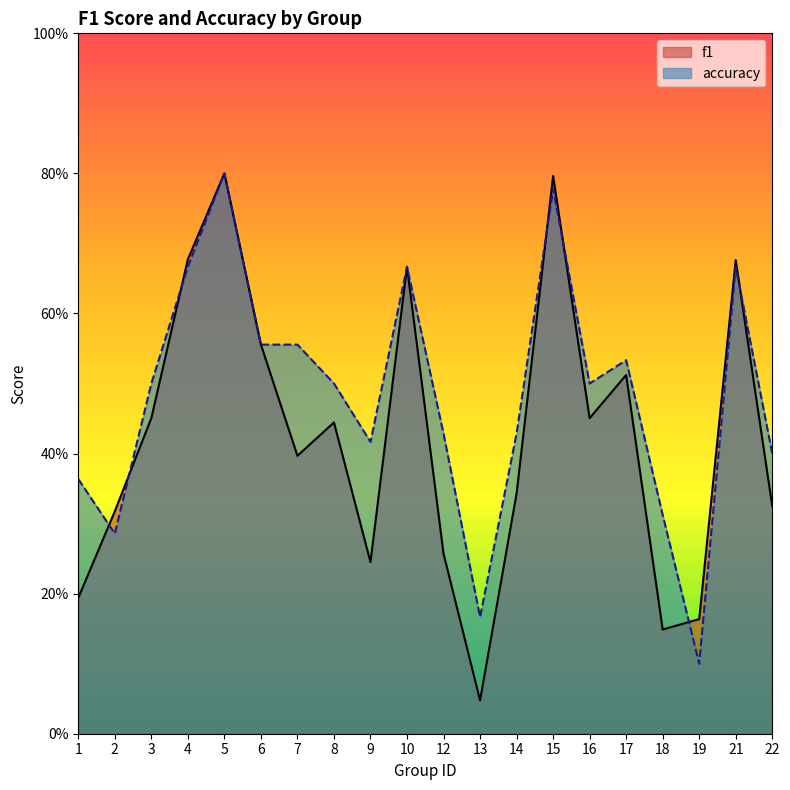

What is the spread (max minus min) of values at 18?

0.2